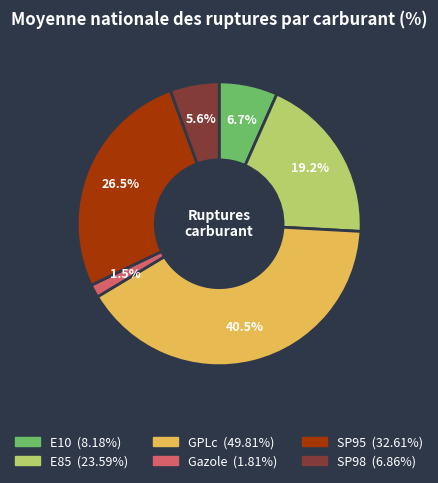

The E85 slice represents 19% of the pie. True or false?

True